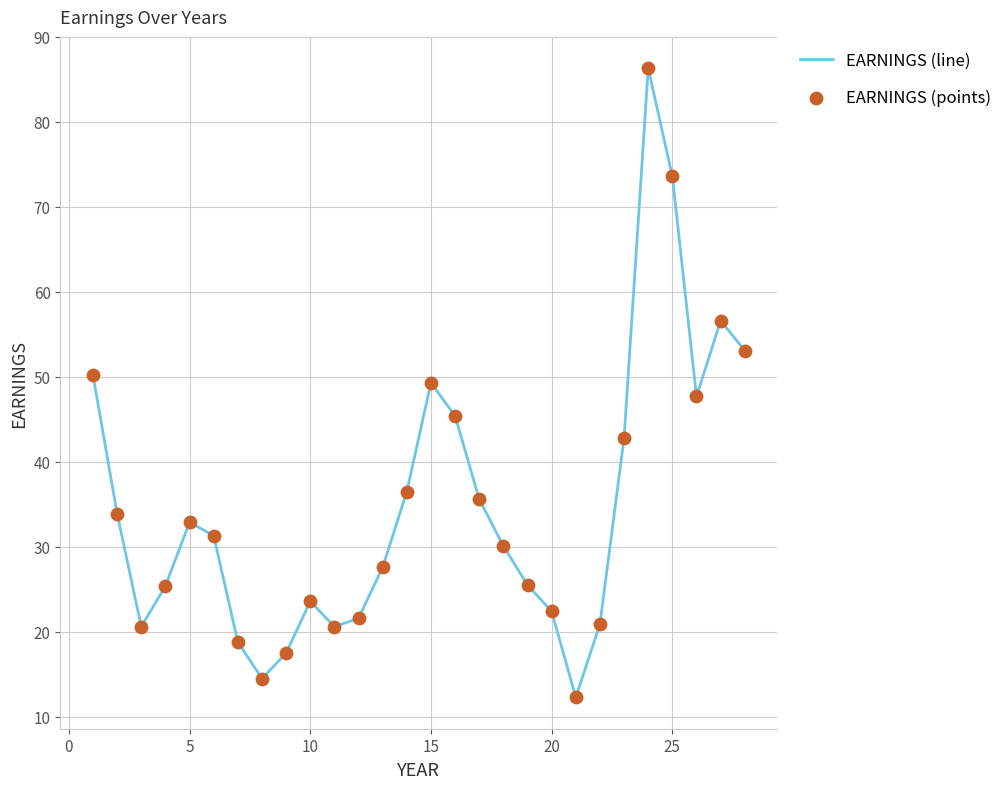

What is the greatest value displayed?

86.3